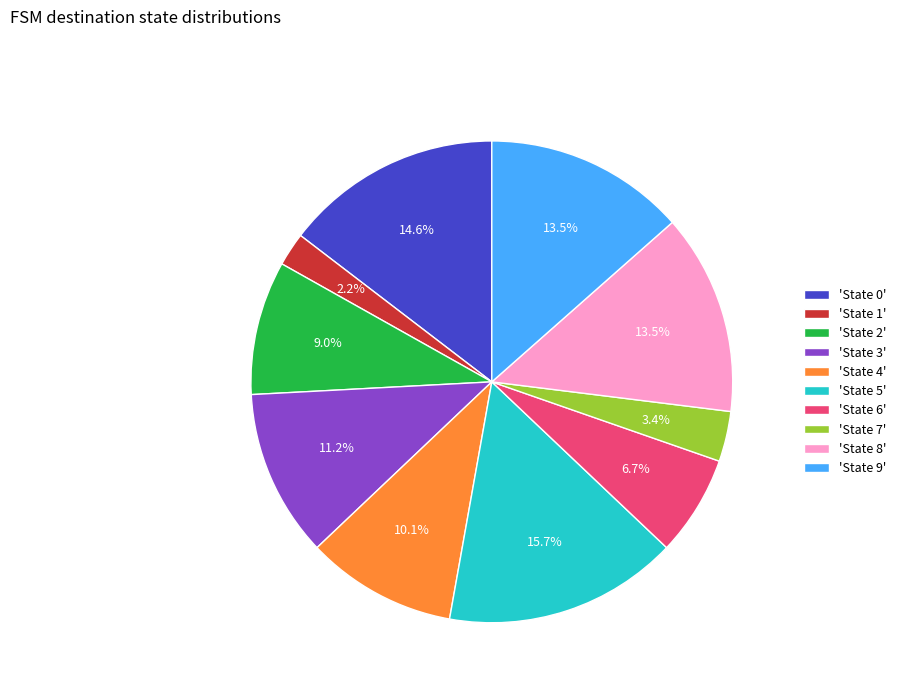

Does 'State 5' represent more than half of the total?

No